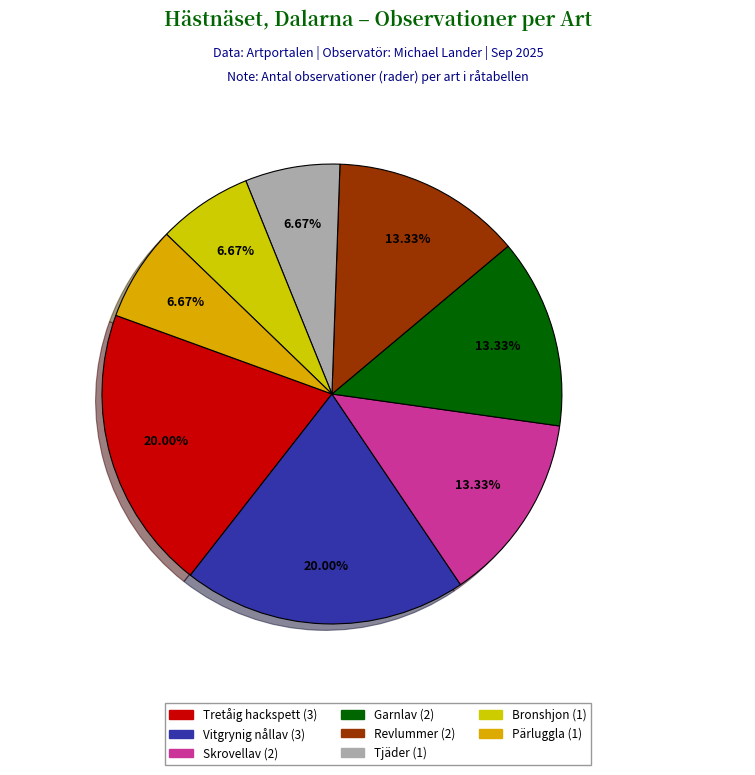

The Tjäder slice represents 7% of the pie. True or false?

True